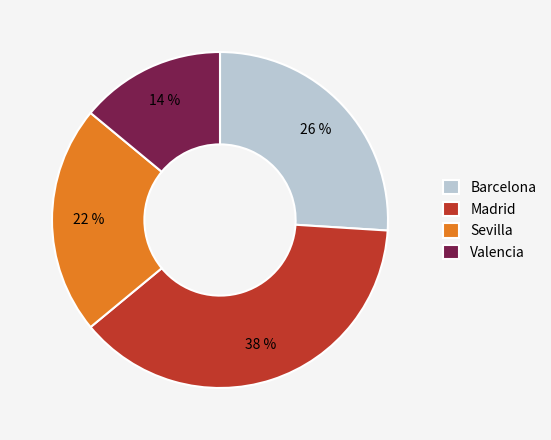

Is there any slice that represents more than half of the pie?

No